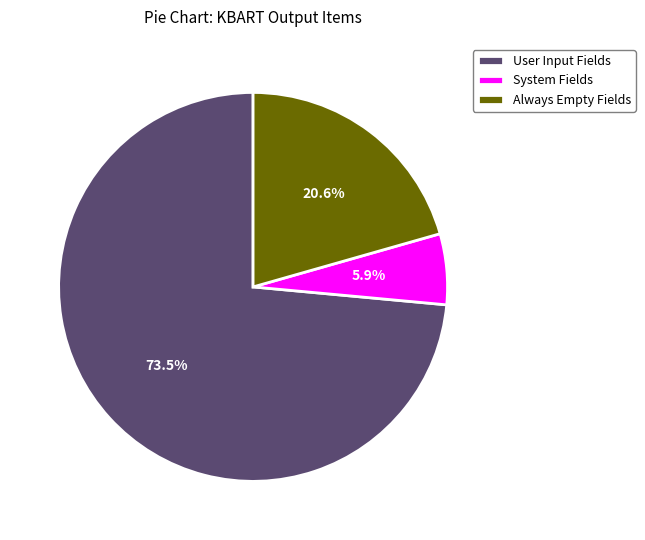

Rank the categories by value from highest to lowest.

User Input Fields, Always Empty Fields, System Fields